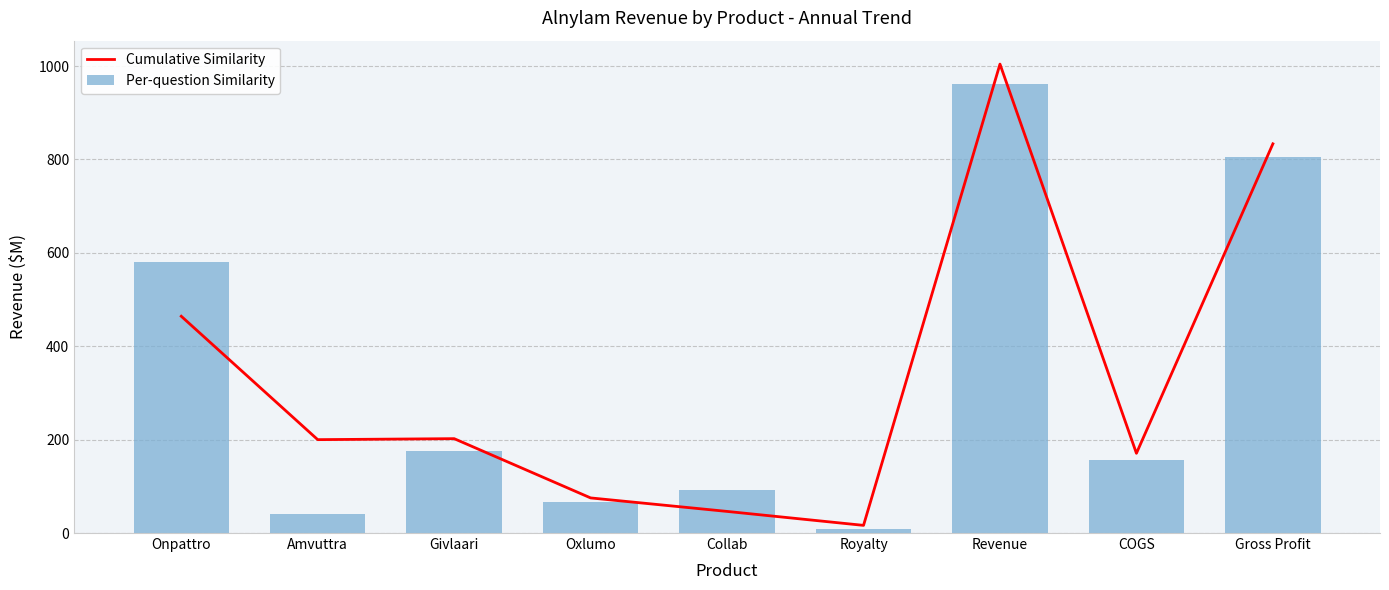

Which series changed the most between Givlaari and Revenue?

Cumulative Similarity